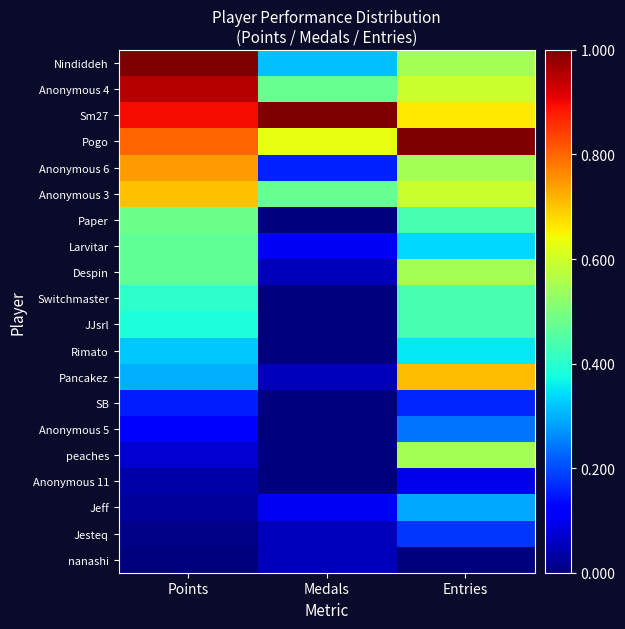

At how many categories does at least one series exceed 0?

3